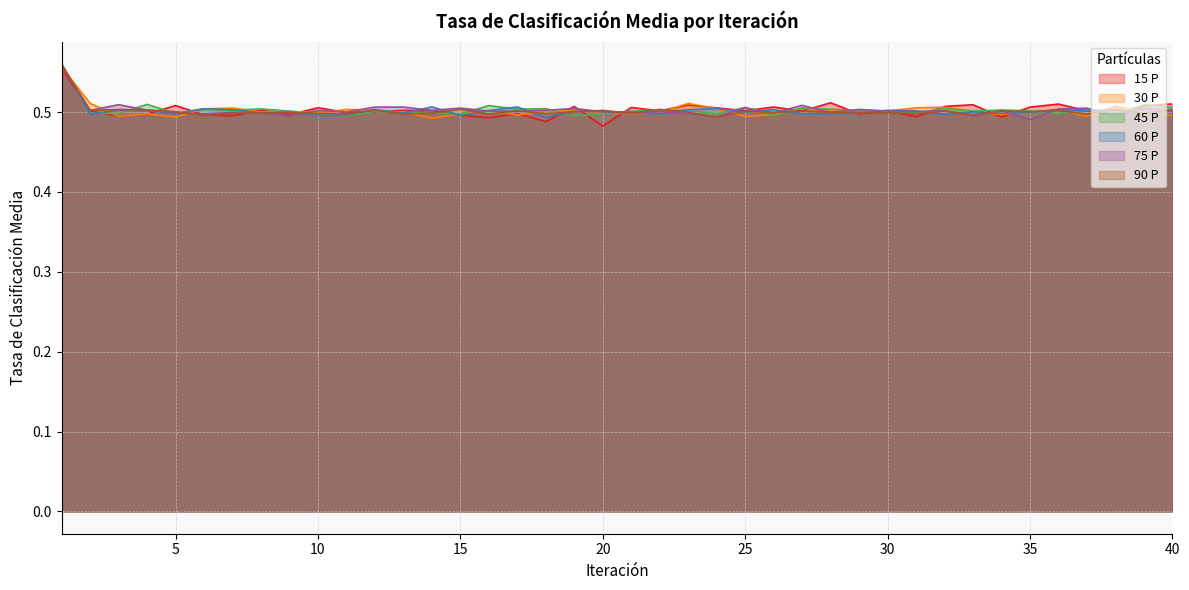

What is the value of the 30 P point at the 20th from the left?

0.5